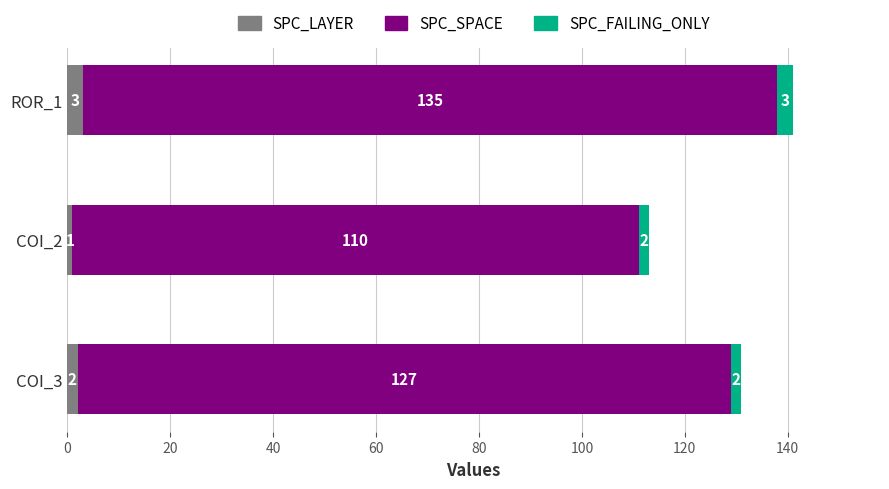

The SPC_LAYER series shows 1 at COI_2. True or false?

True